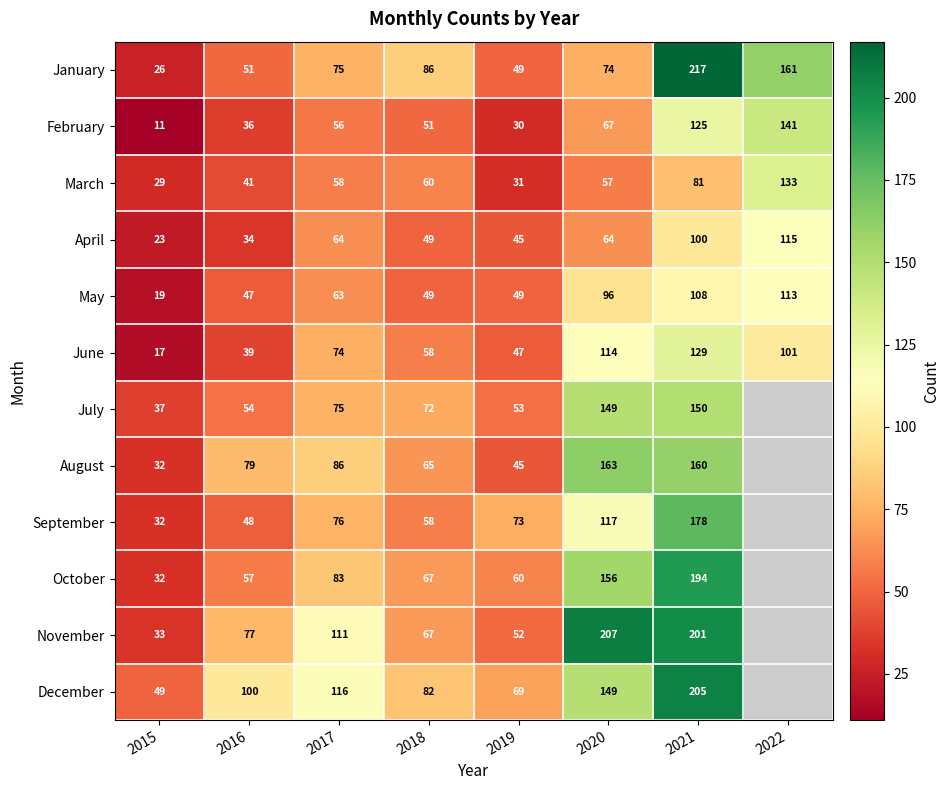

What is the total value across all series at 2020?

1413